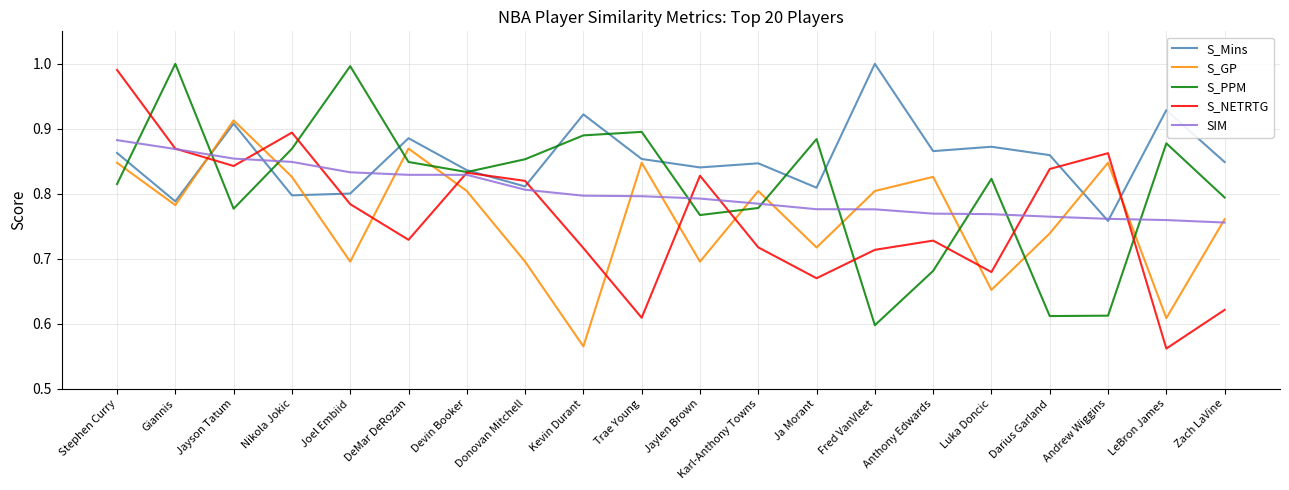

What is the difference between the maximum and minimum values in the S_GP series?

0.3